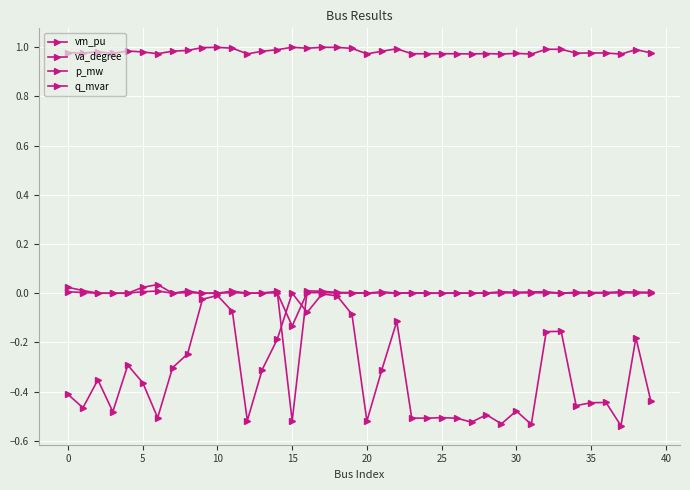

How many lines are shown in the chart?

4